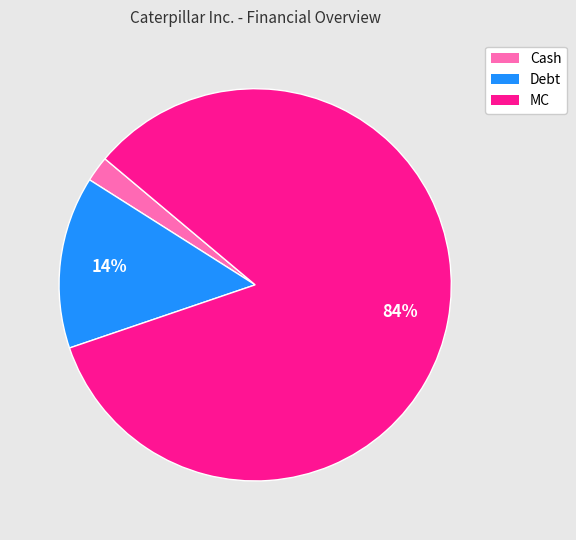

Does any single category account for the majority?

Yes